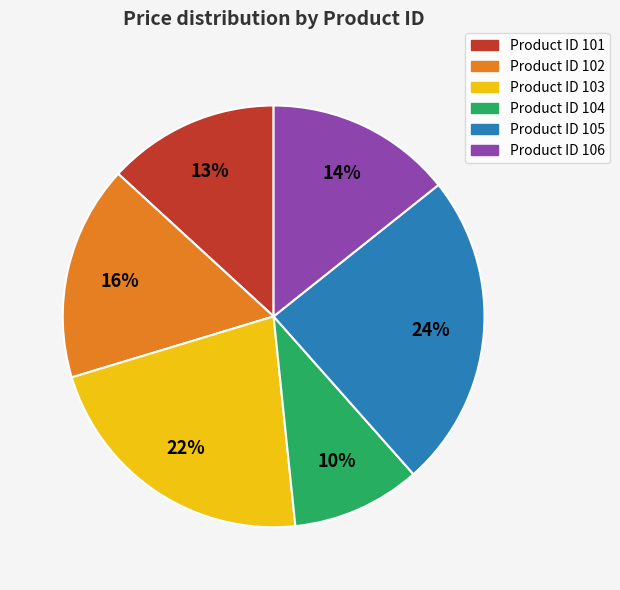

How many segments does this pie chart have?

6